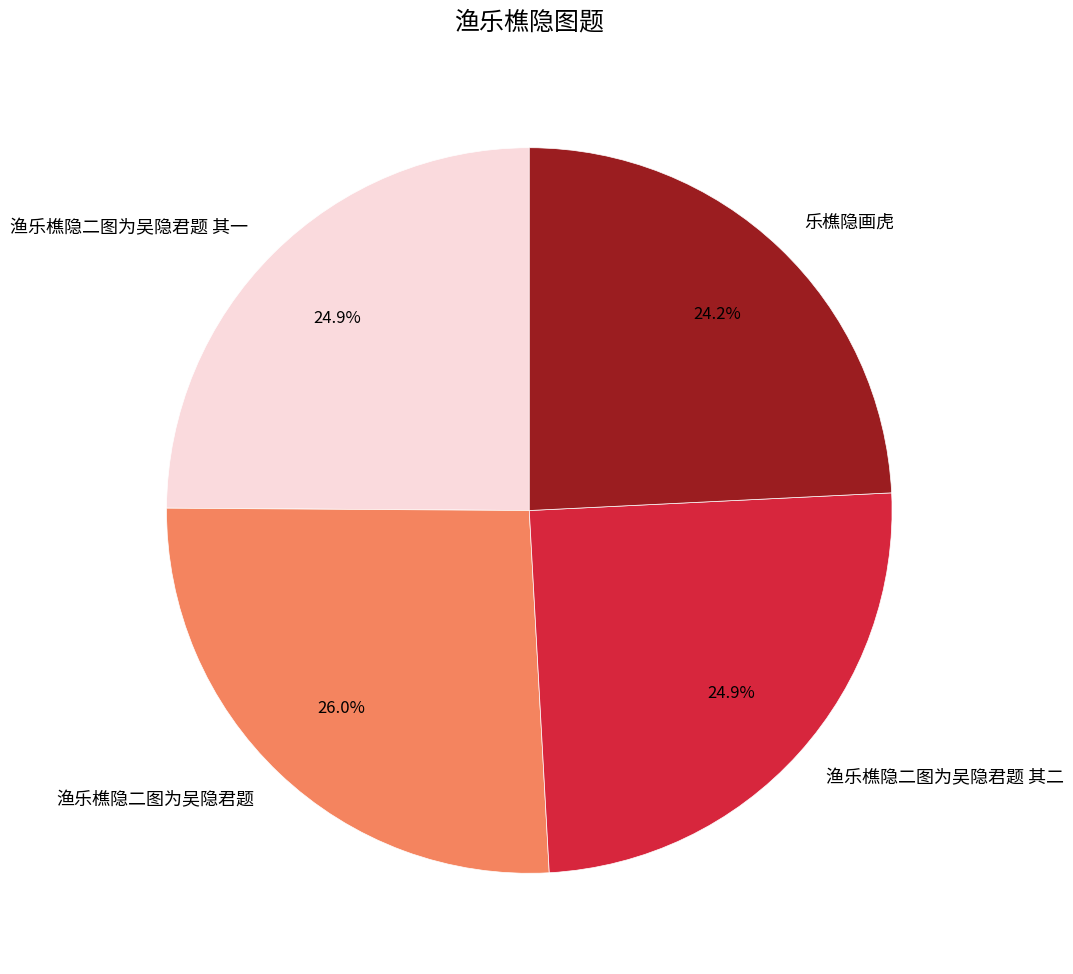

What percentage do 渔乐樵隐二图为吴隐君题 其二 and 乐樵隐画虎 together represent?

49.1%